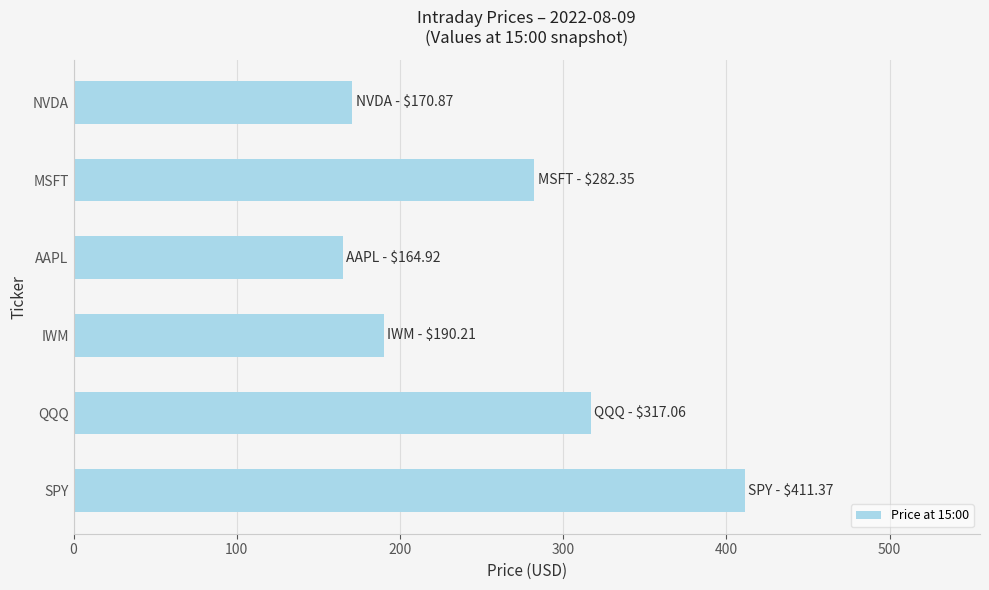

What is the average value?

256.1